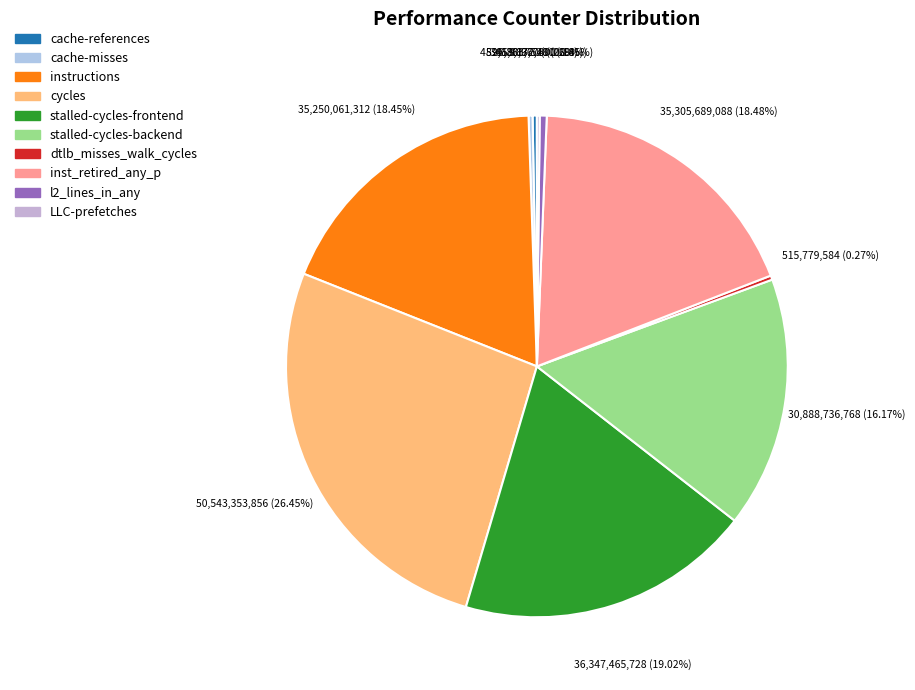

Does stalled-cycles-backend account for over 50% of the chart?

No